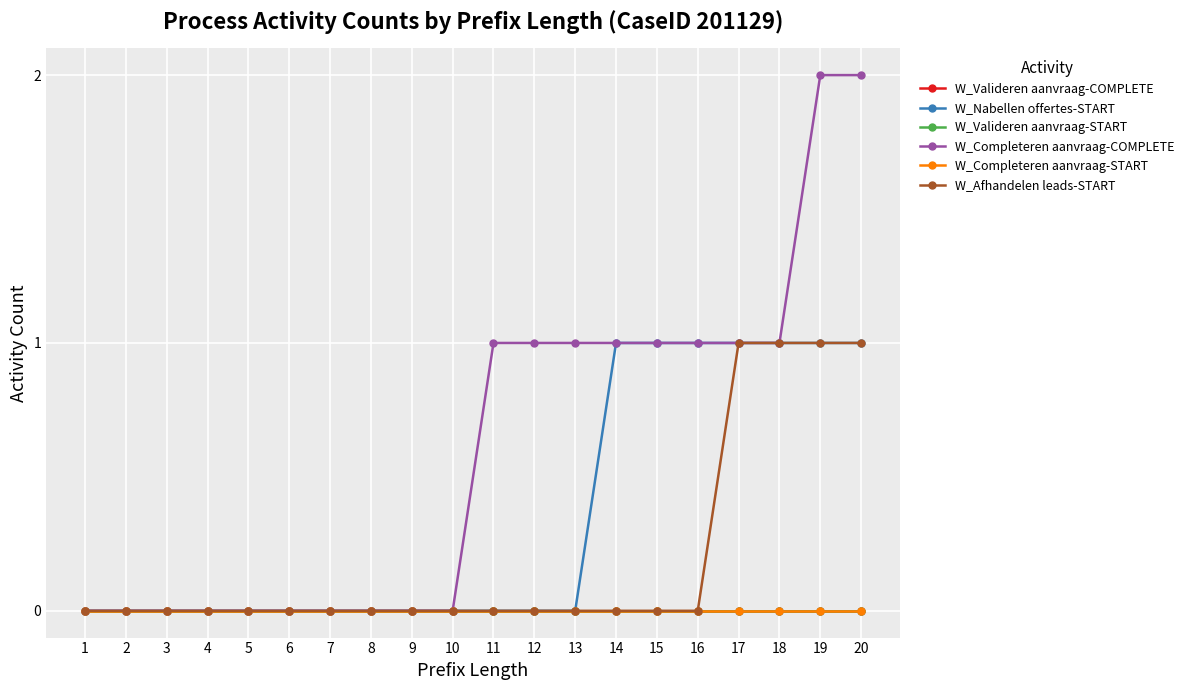

What is the difference between the second highest and second lowest values in the W_Completeren aanvraag-COMPLETE series?

2